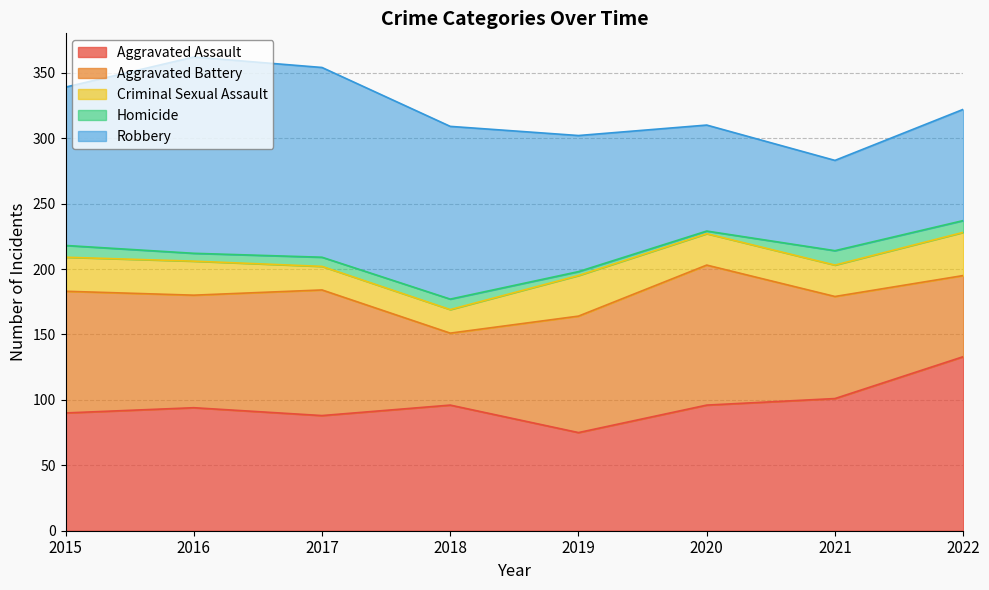

Between 2016 and 2020, which series saw the biggest shift?

Robbery